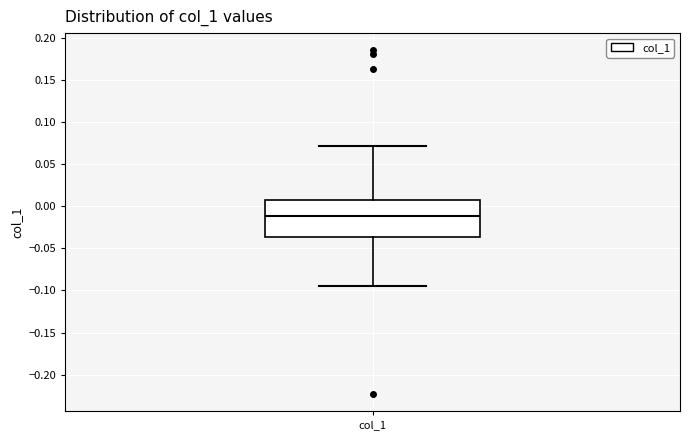

Transcribe this box plot: give where the median line is, the range the box spans, and where the two whiskers end, as read against the y-axis. The values are not printed on the chart, so give them approximately, as read against the axis.

median -0.010, box -0.035 to 0.010, whiskers -0.095 to 0.070